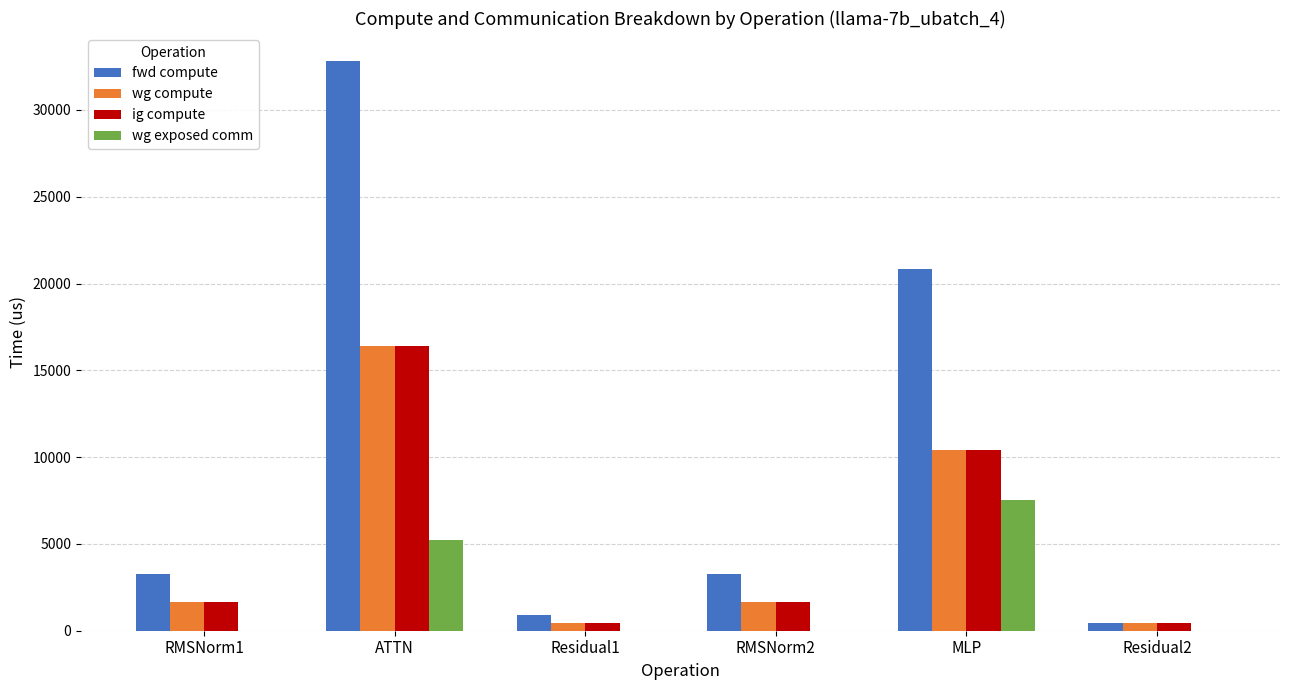

Reading left to right, extract all data points from this chart.

fwd compute: 3281.2	32791.1	926.9	3281.2	20826.7	463.4
wg compute: 1640.6	16395.5	463.4	1640.6	10413.4	463.4
ig compute: 1640.6	16395.5	463.4	1640.6	10413.4	463.4
wg exposed comm: 0.0	5251.5	0.0	0.0	7521.8	0.0